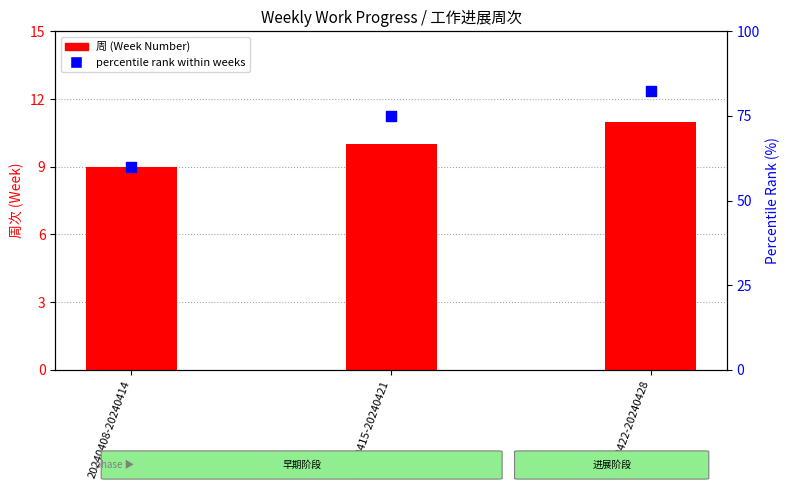

What is the total value across all series at 20240422-20240428?

93.5